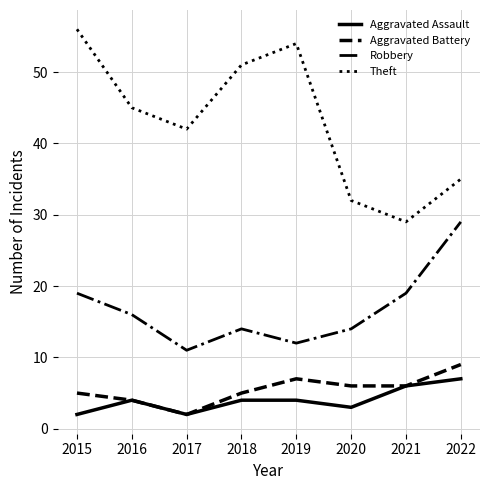

Which series has the largest range (max minus min)?

Theft